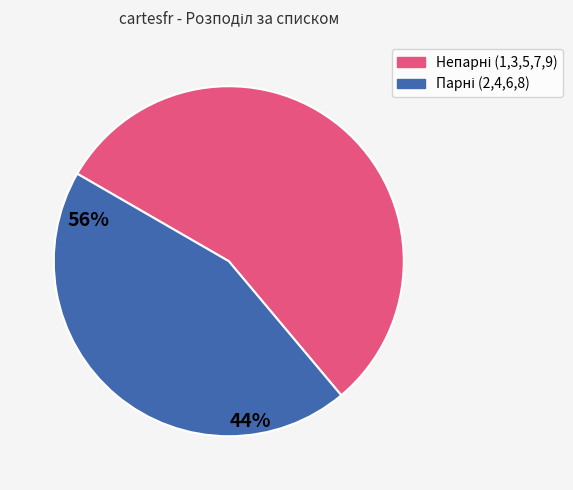

Does any single category account for the majority?

Yes